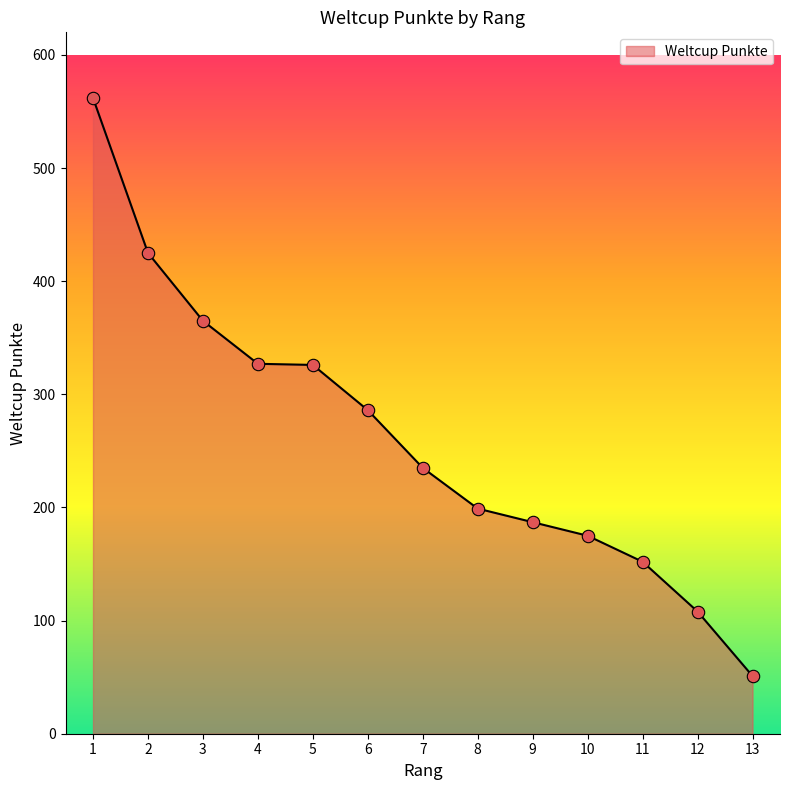

What is the change in value from 3 to 5?

-39